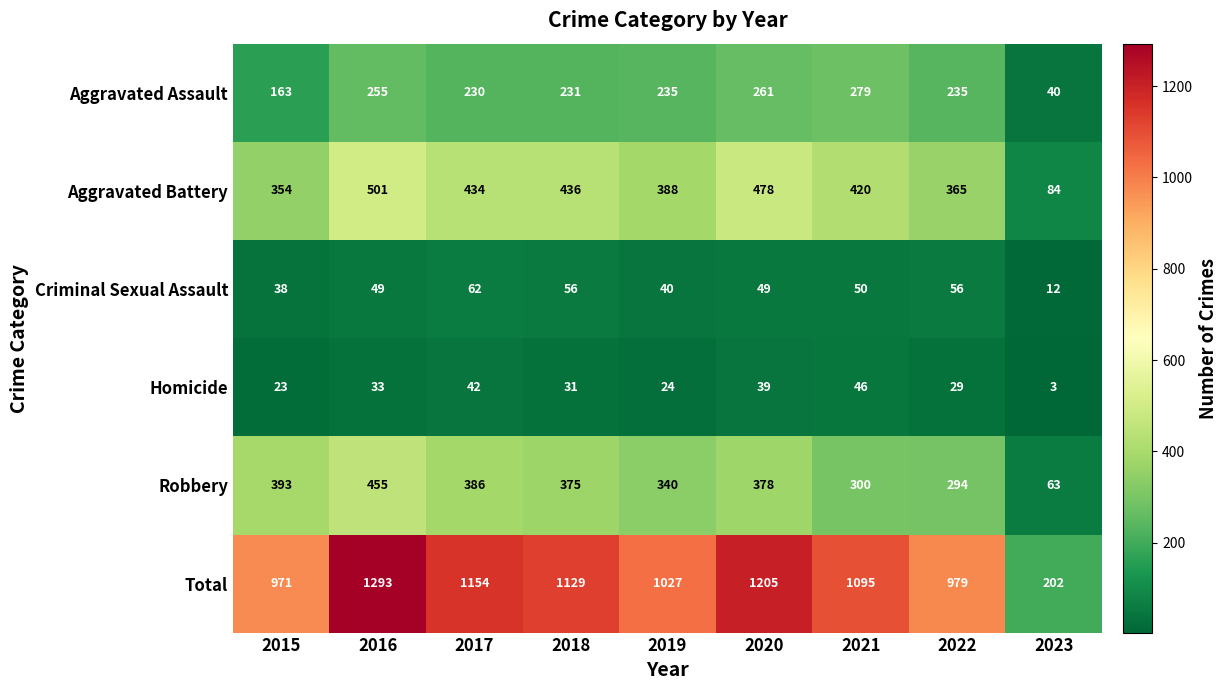

Is it true that Robbery equals 393 at 2015?

True